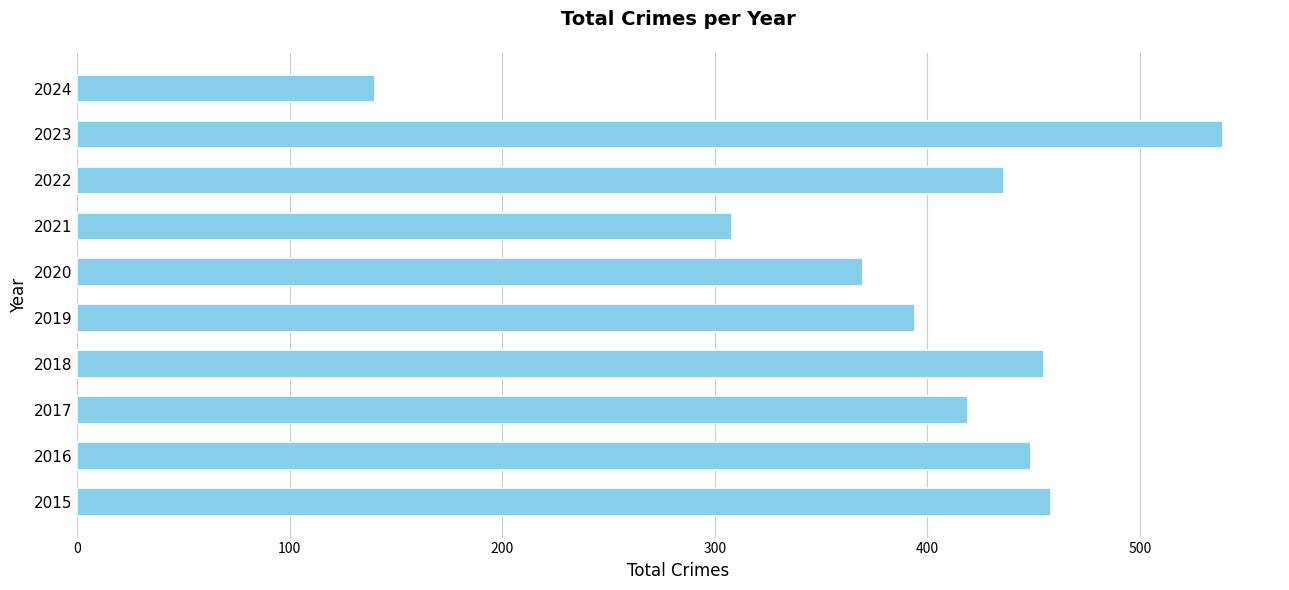

Count the number of data series in this chart.

1